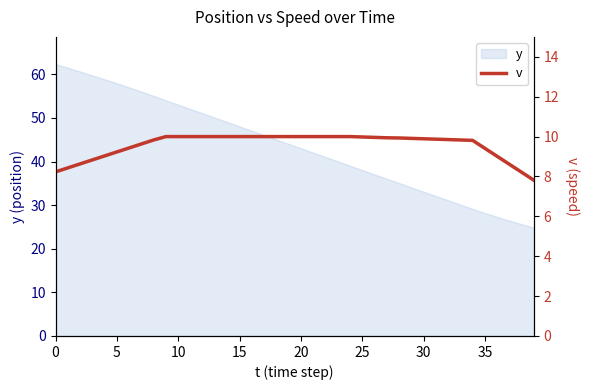

How many lines are shown in the chart?

1